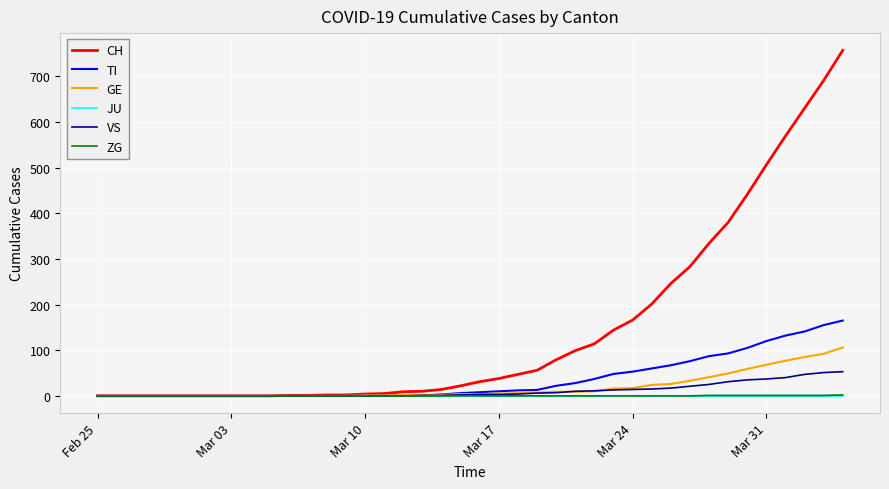

Which series has the largest range (max minus min)?

CH